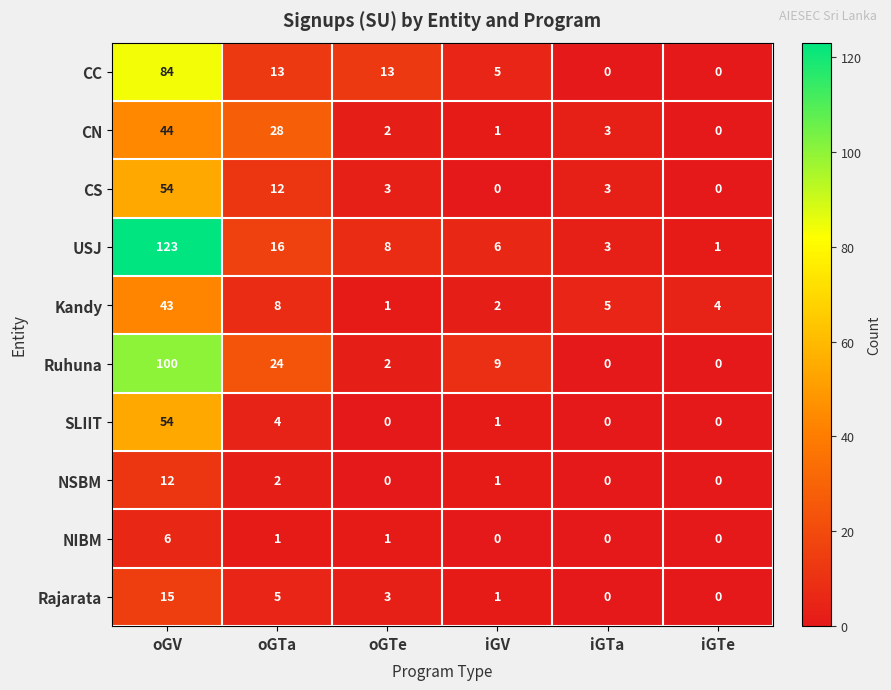

Which series changed the most between oGTe and iGTe?

CC